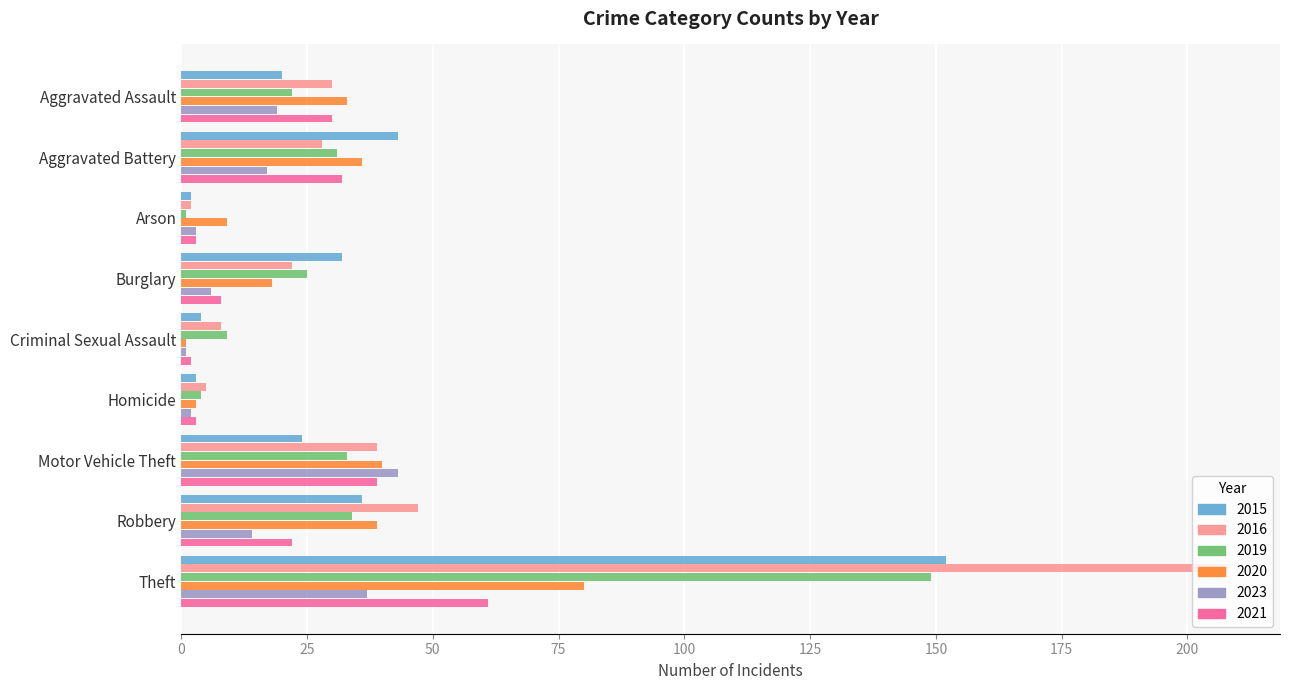

Which series has the largest total across all categories?

2016